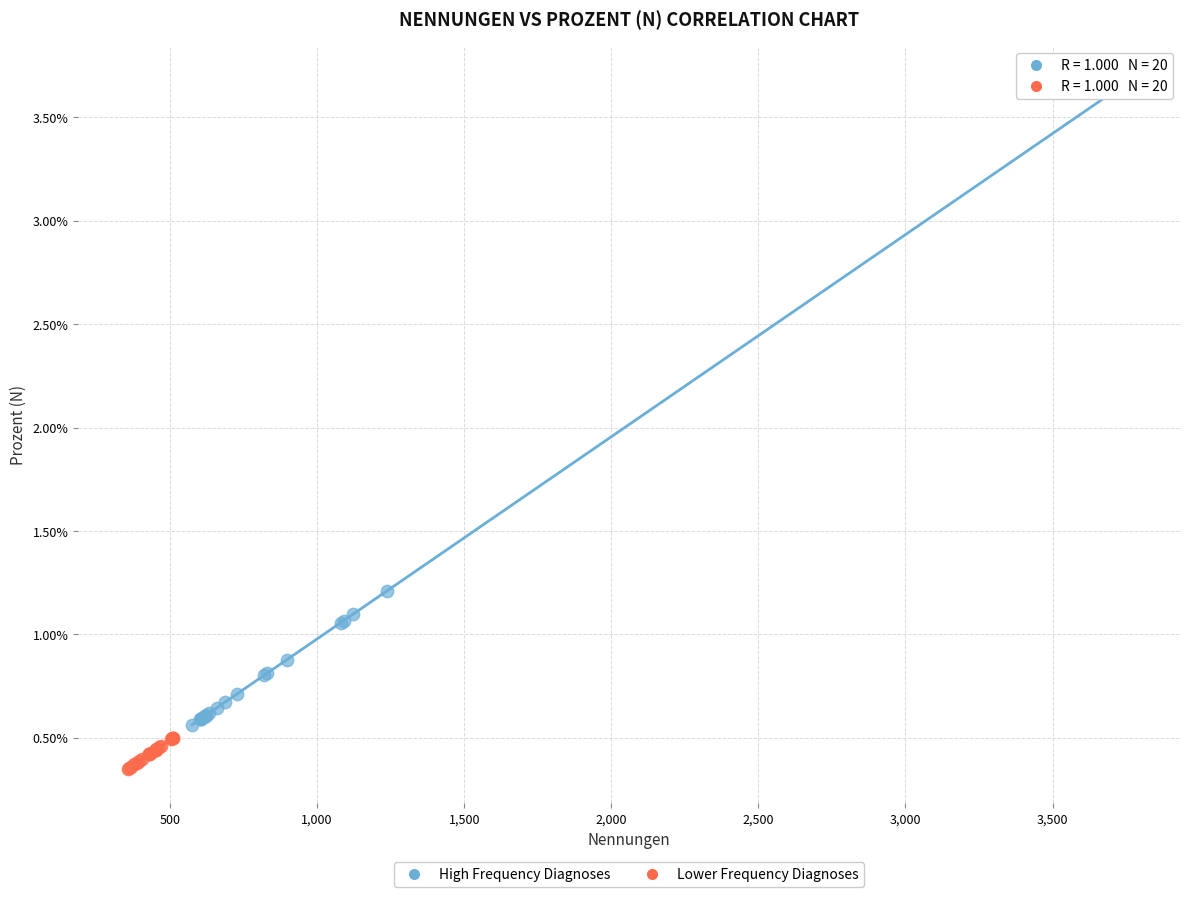

What are all the series names shown in the legend?

High Frequency Diagnoses, Lower Frequency Diagnoses